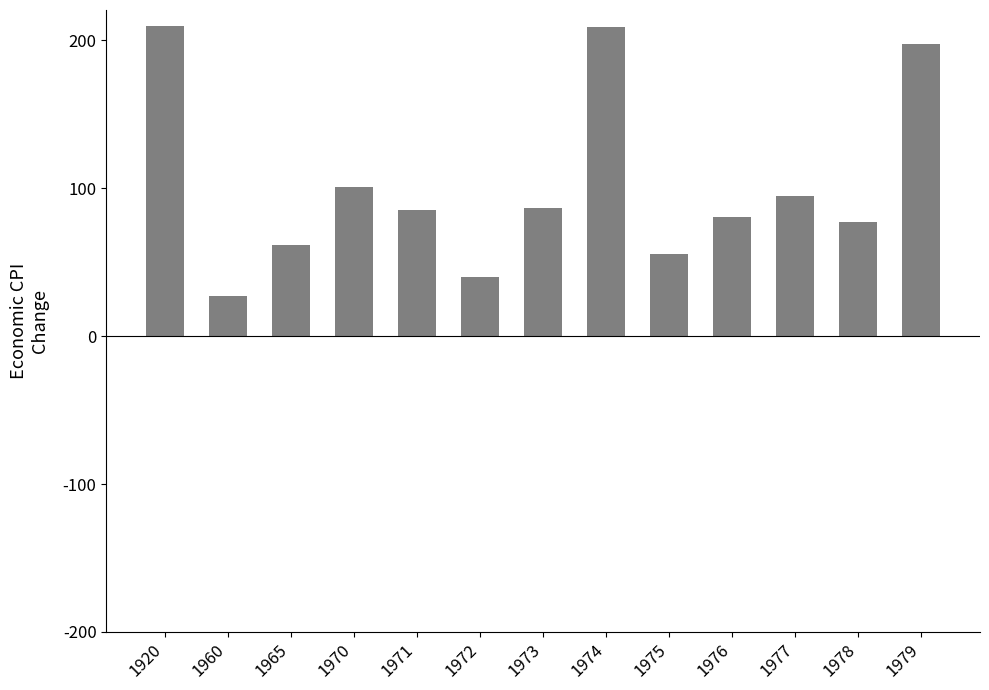

What is the value of the 2nd bar from the left?

27.1